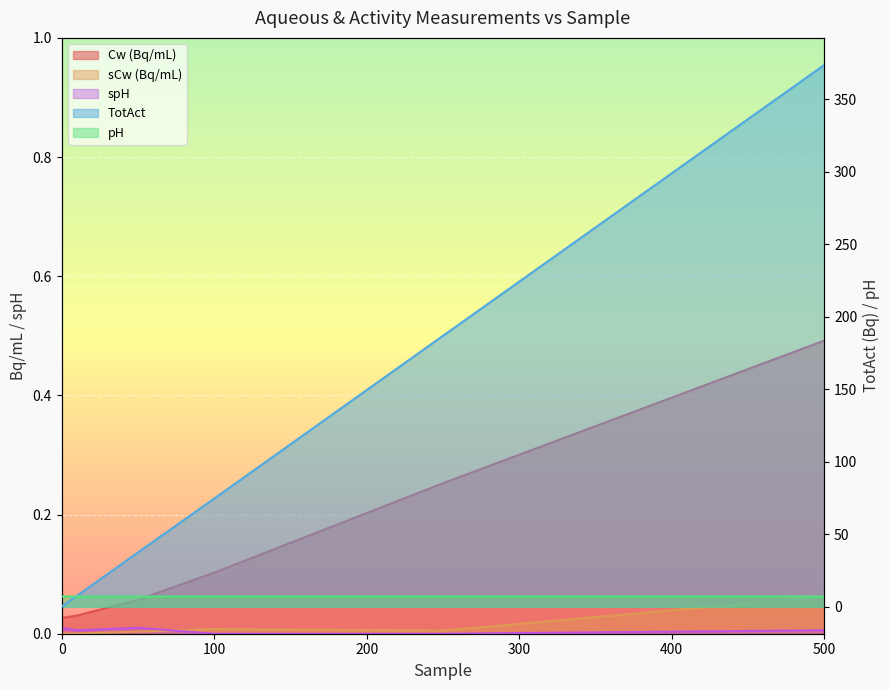

Which series has the widest spread of values?

TotAct